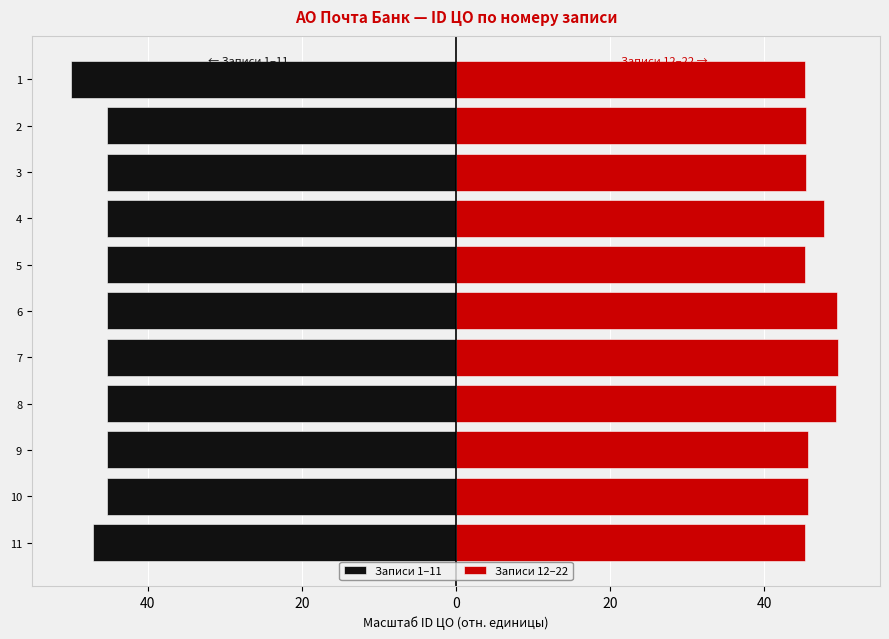

Does the chart contain stacked bars?

No